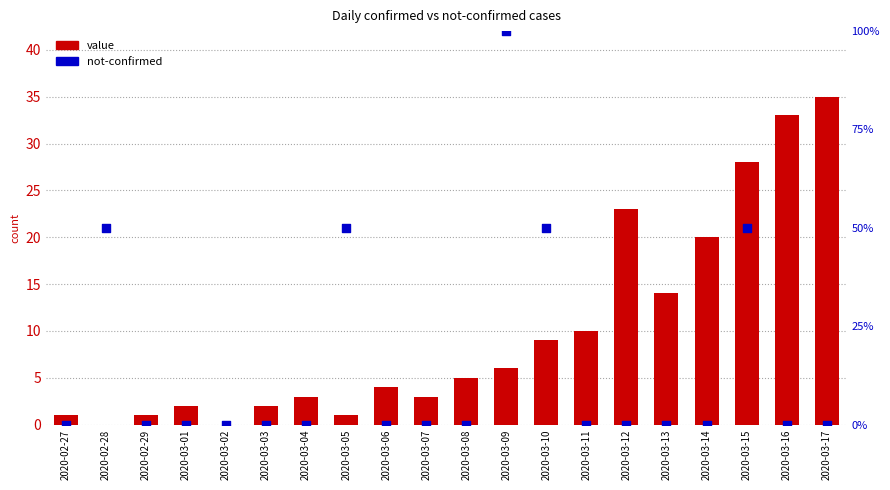

At which category is the sum across all series the highest?

2020-03-09